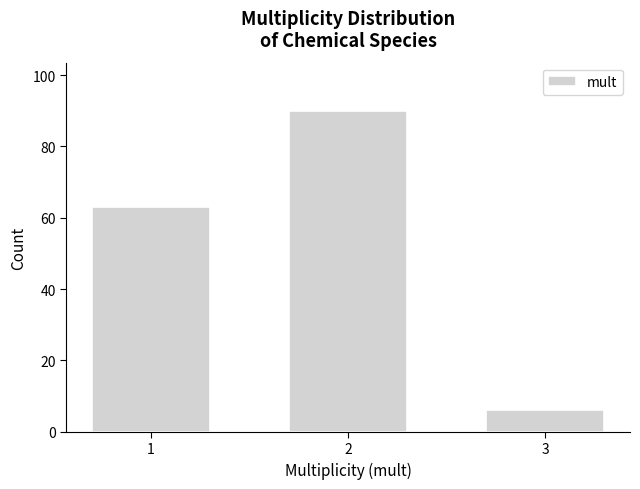

Reading left to right, what are all the values shown in this chart?

1=63	2=90	3=6